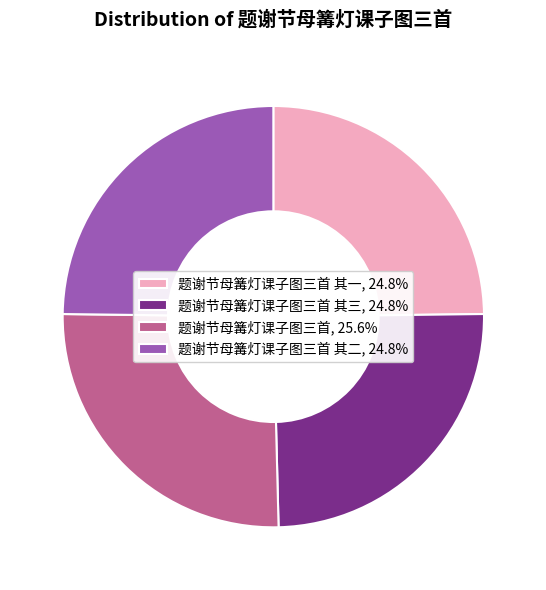

How many segments does this pie chart have?

4